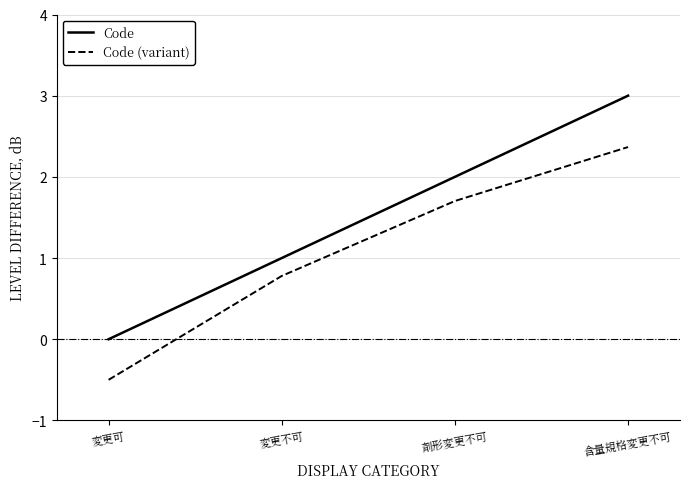

What is the label of the 2nd point from the left?

変更不可